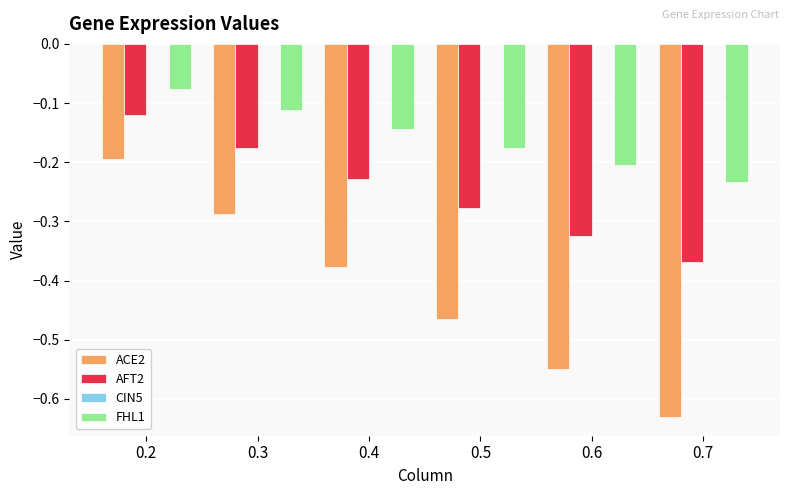

What is the sum of all FHL1 values?

-0.9